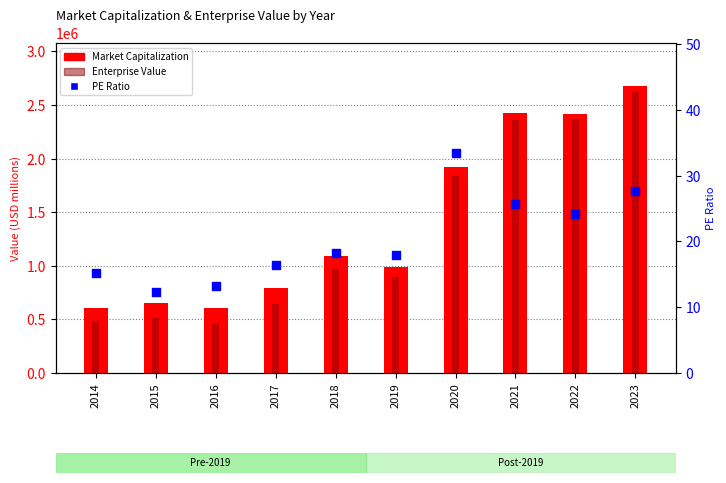

What are all the series names shown in the legend?

Market Capitalization, Enterprise Value, PE Ratio